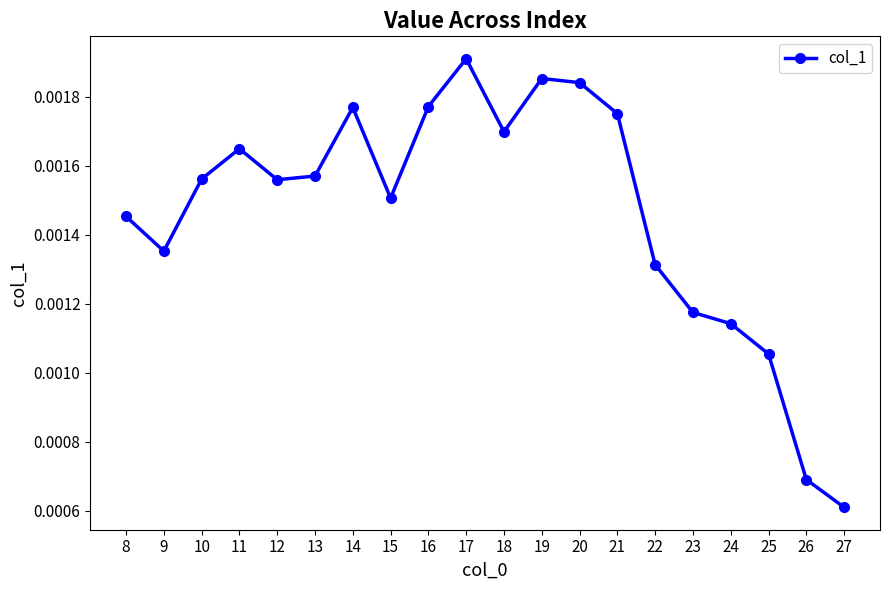

How many points are lower than both their immediate neighbors (excluding endpoints)?

4